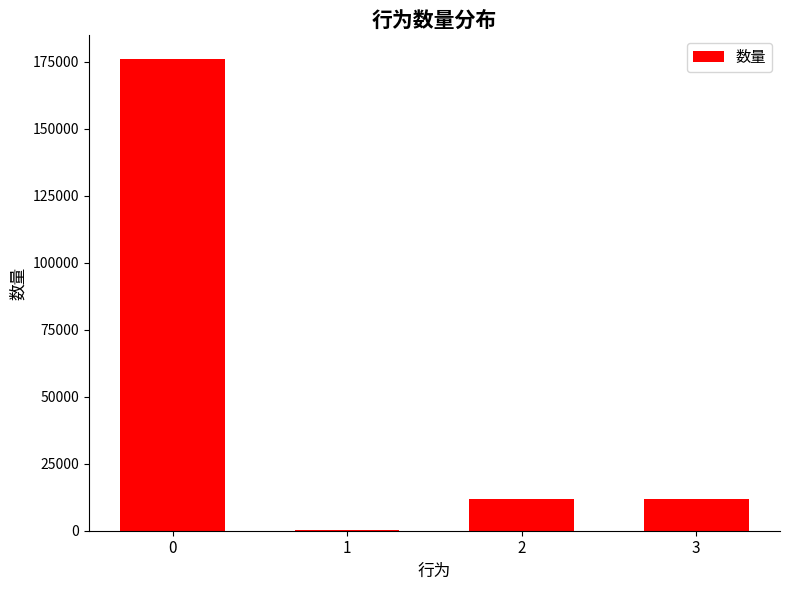

The value at 0 is 247974. True or false?

False